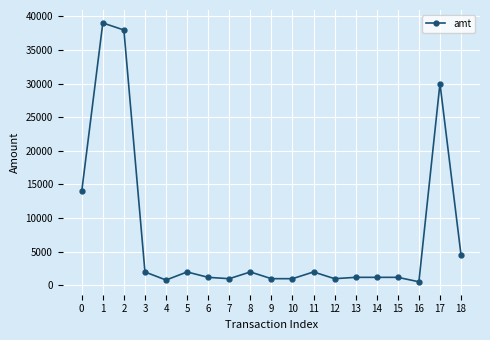

Is it true that the value at 18 is 1197?

False